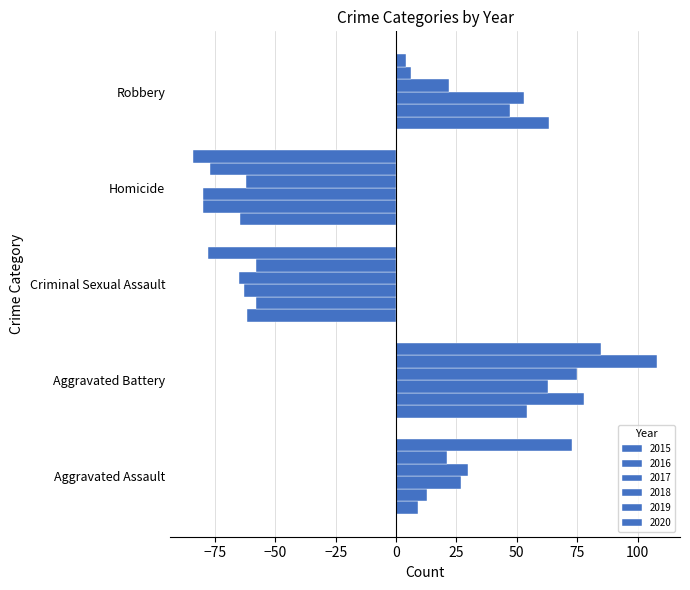

Count the number of categories in the chart.

5